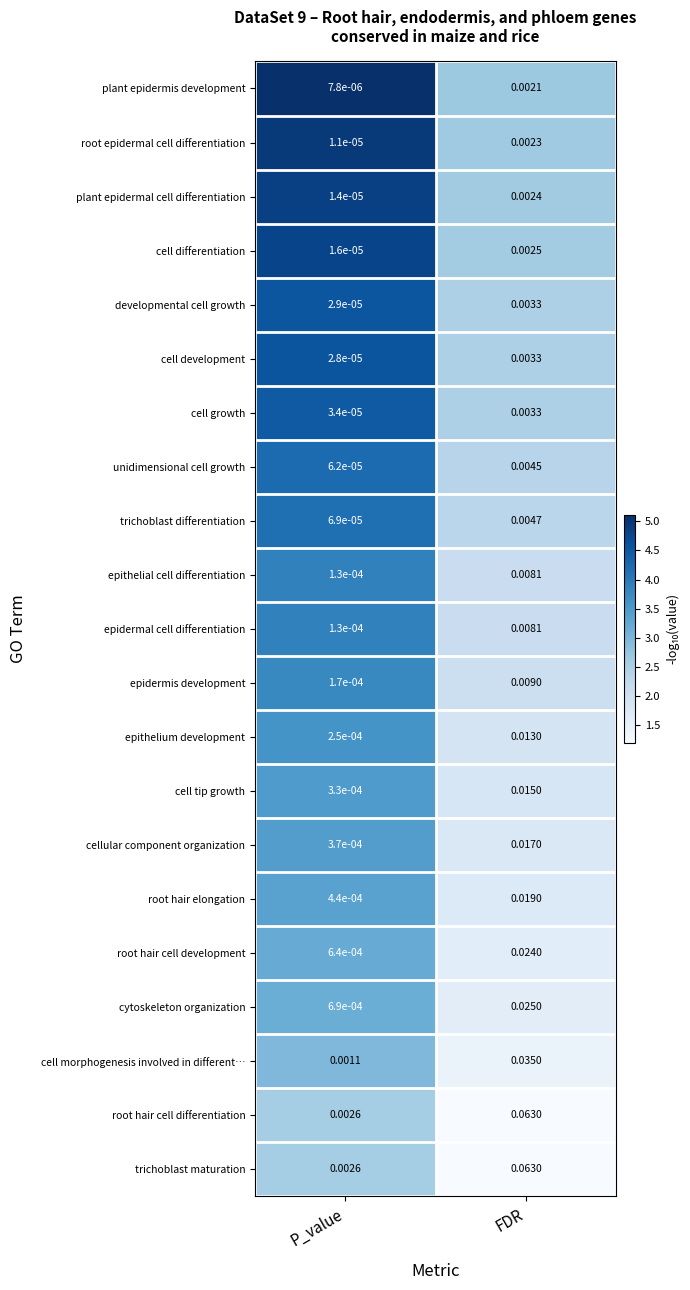

At which label does cytoskeleton organization reach its peak?

FDR